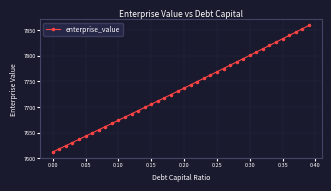

How many data points are above 7736?

20